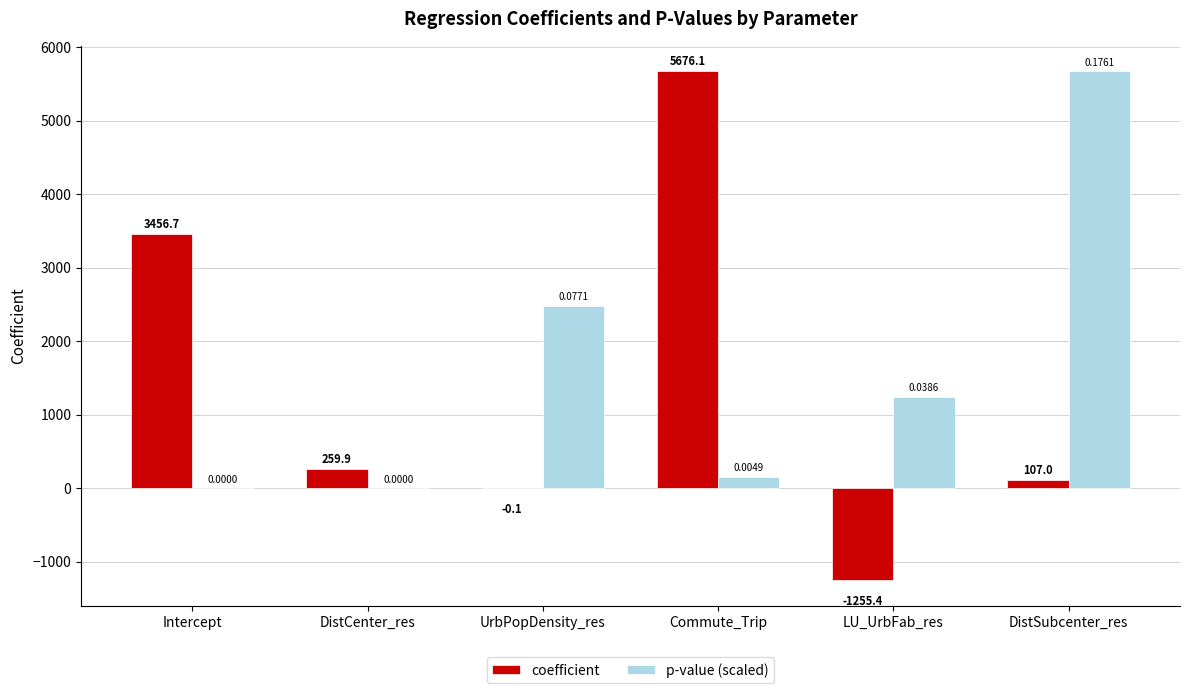

How many data points in coefficient are above 259?

3